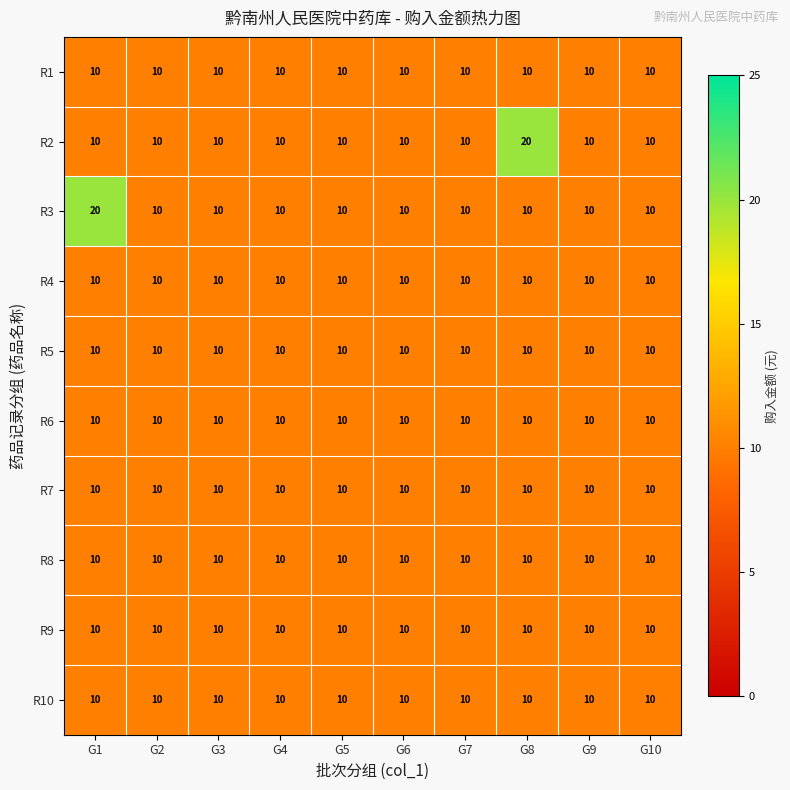

How many R2 values are between 10 and 11?

9